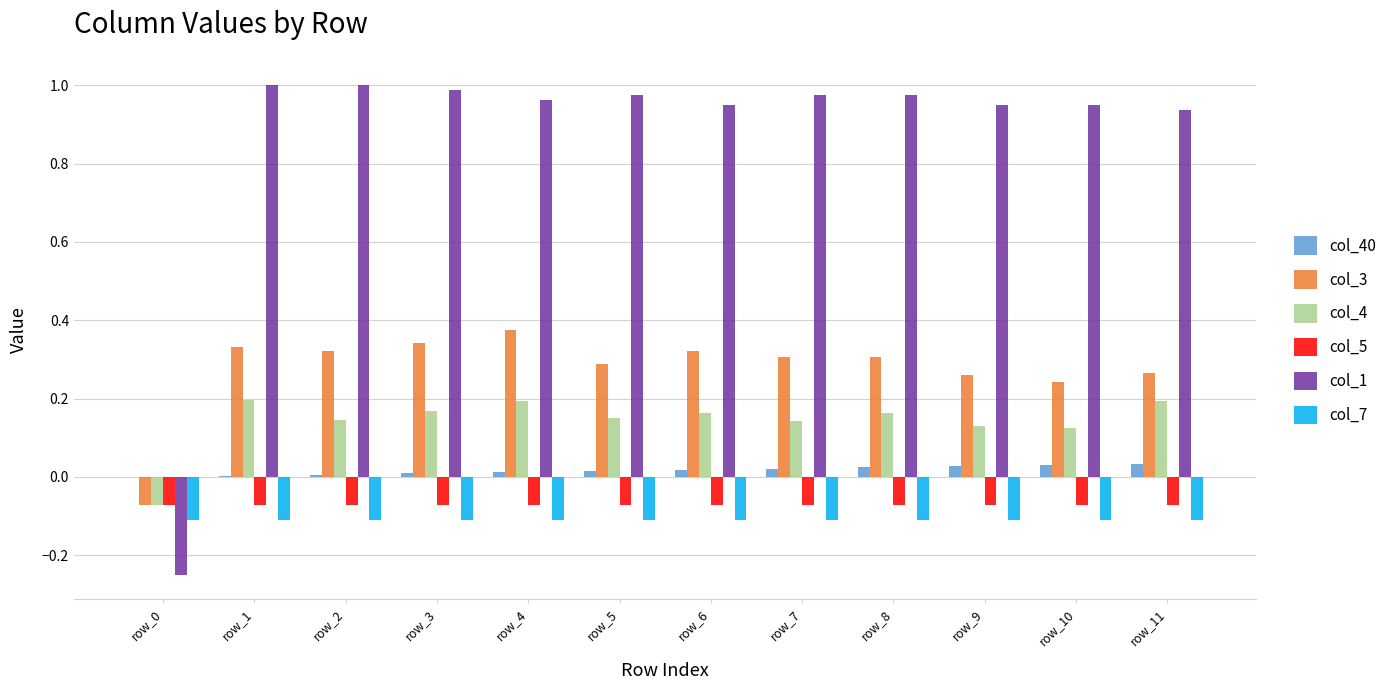

Which series has the largest total across all categories?

col_1